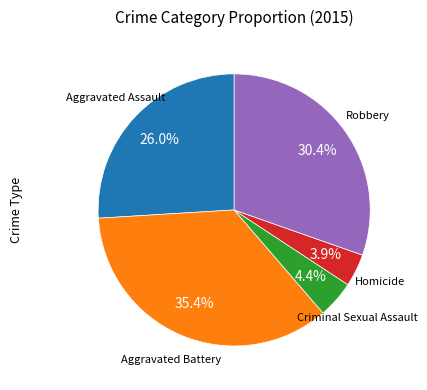

Is there a majority slice in this chart?

No